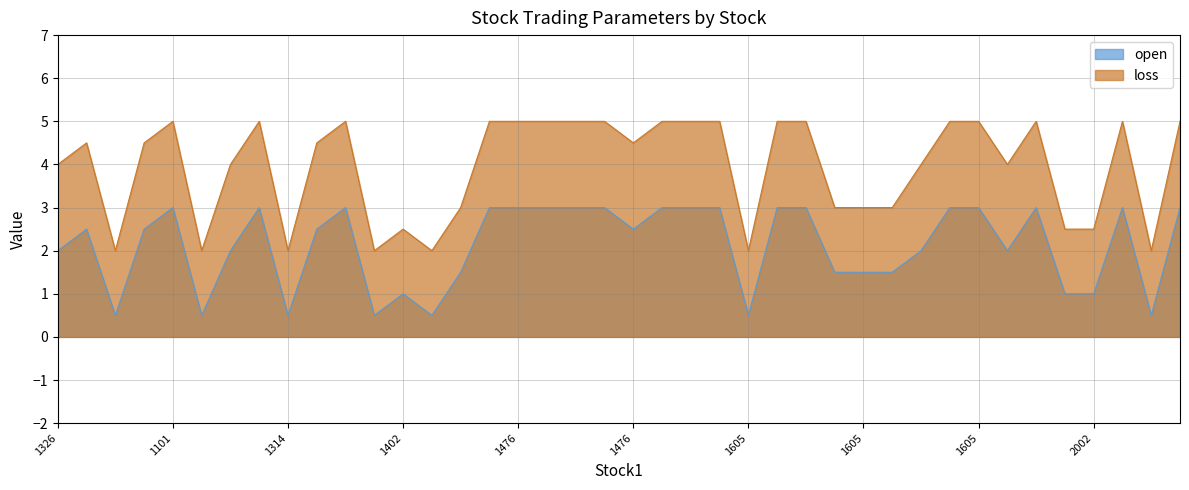

At which category does open reach its first local peak?

1101